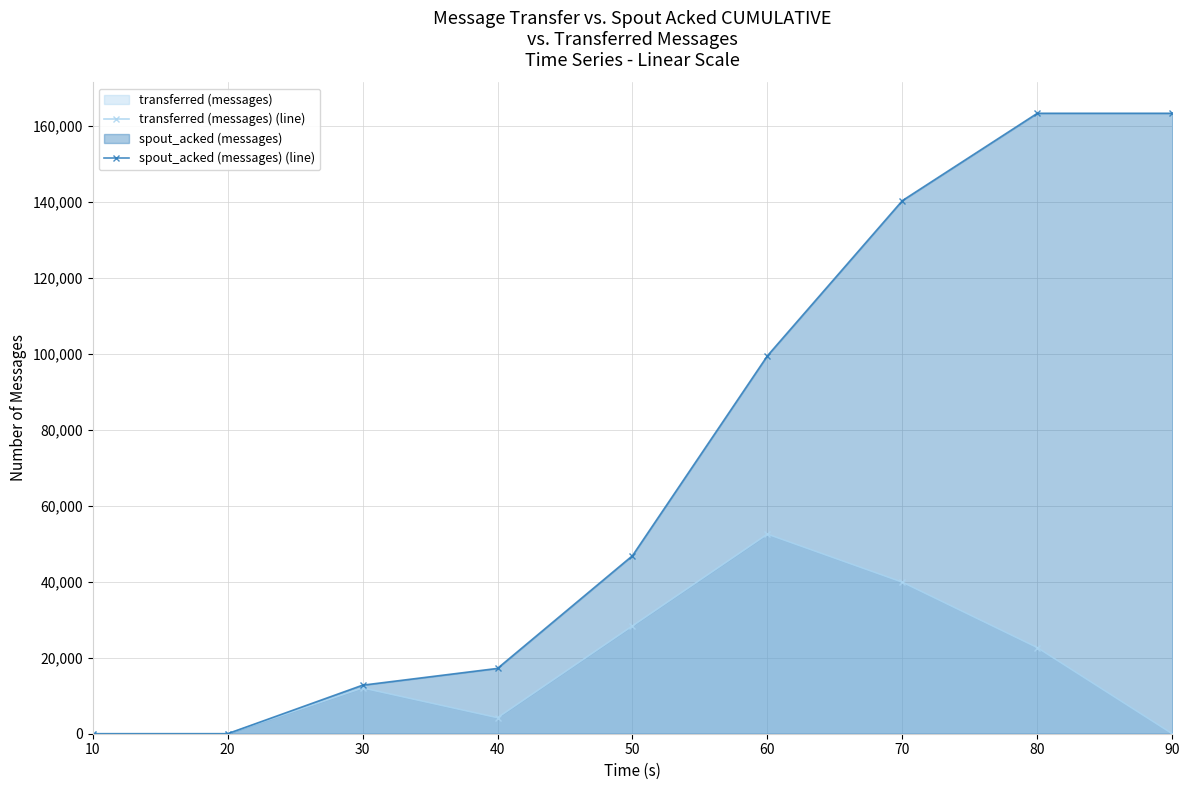

True or false: transferred (messages) (line) has a value of 31811 at 80.

False